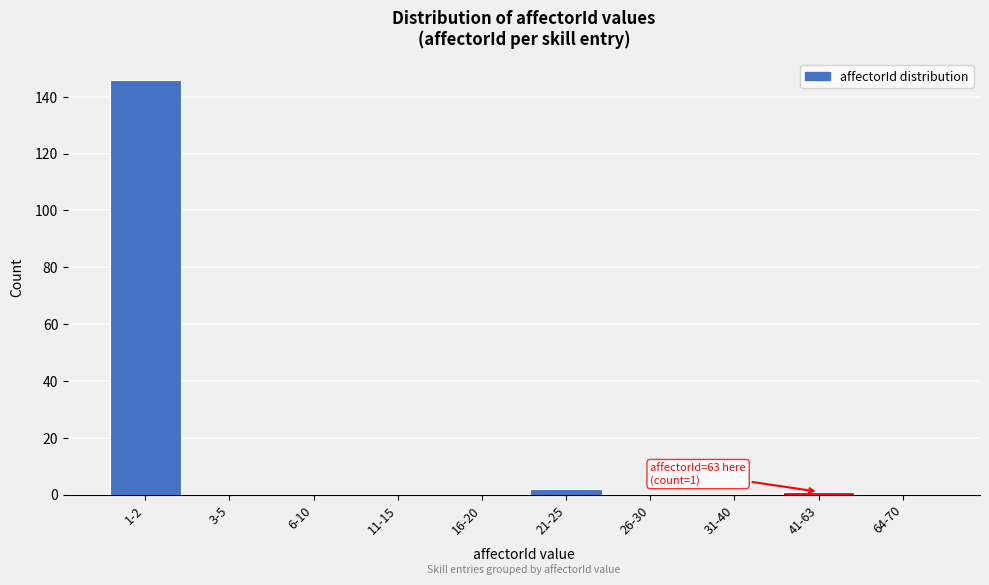

Reading left to right, list all the values displayed in this chart.

1-2=146	3-5=0	6-10=0	11-15=0	16-20=0	21-25=2	26-30=0	31-40=0	41-63=1	64-70=0